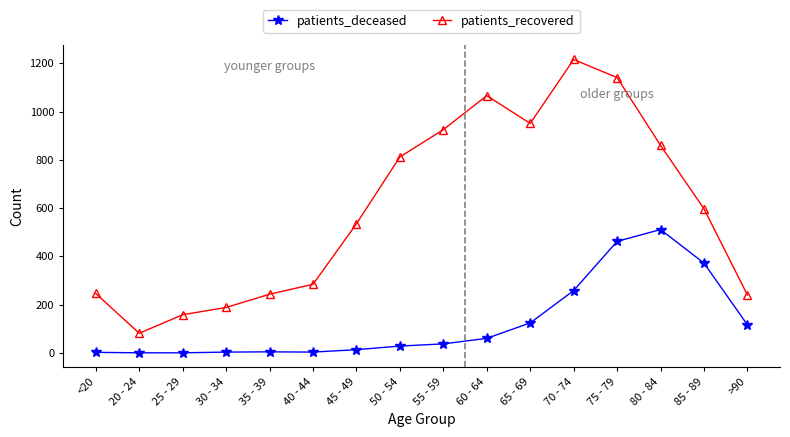

At which category is the sum across all series the highest?

75 - 79